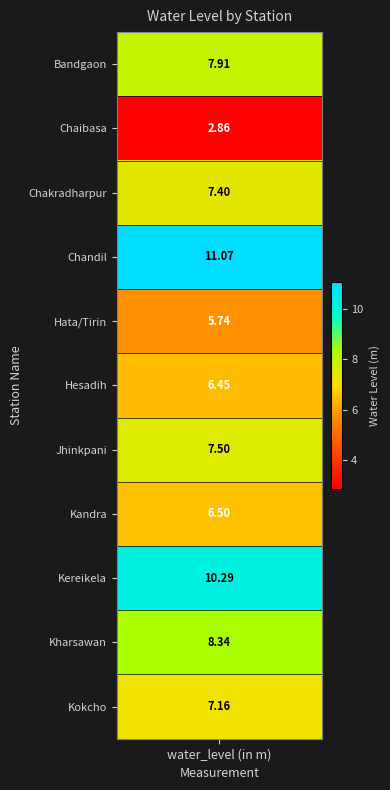

The chart shows a value of 11.3 at Chakradharpur. True or false?

False